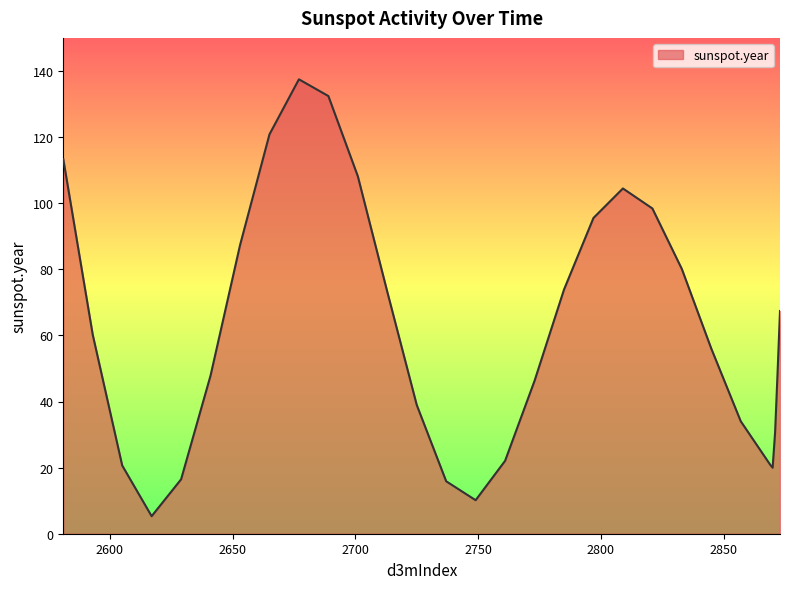

What is the greatest value displayed?

137.5